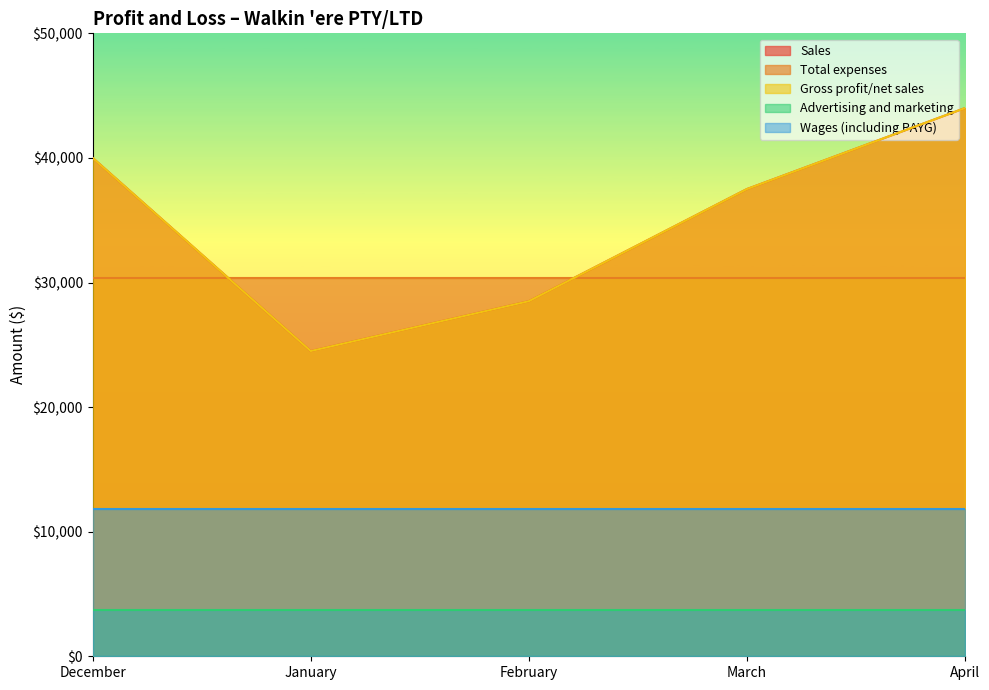

What is the minimum value for Wages (including PAYG)?

11820